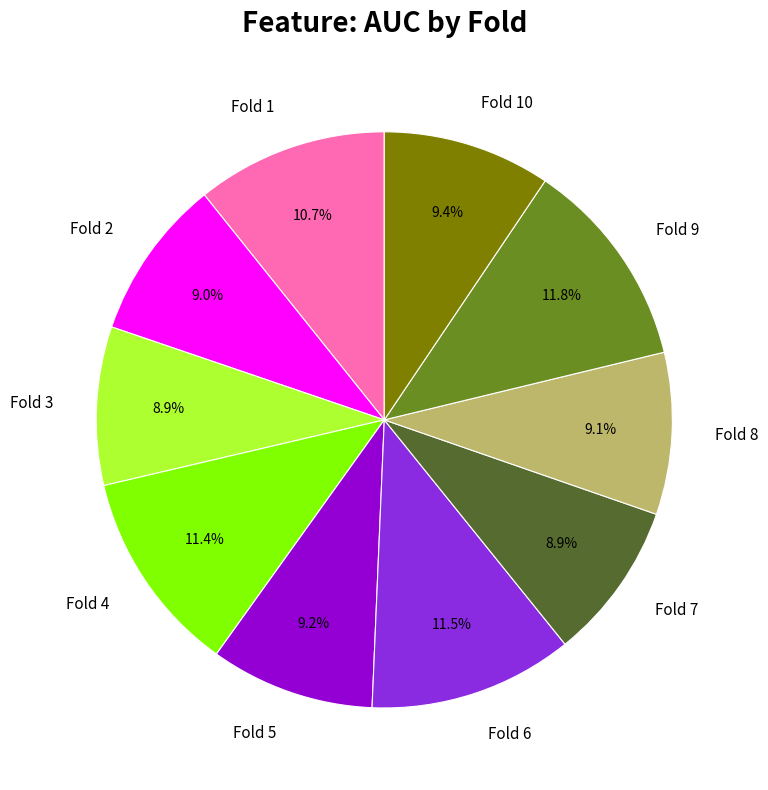

Which has a higher value, Fold 5 or Fold 1?

Fold 1